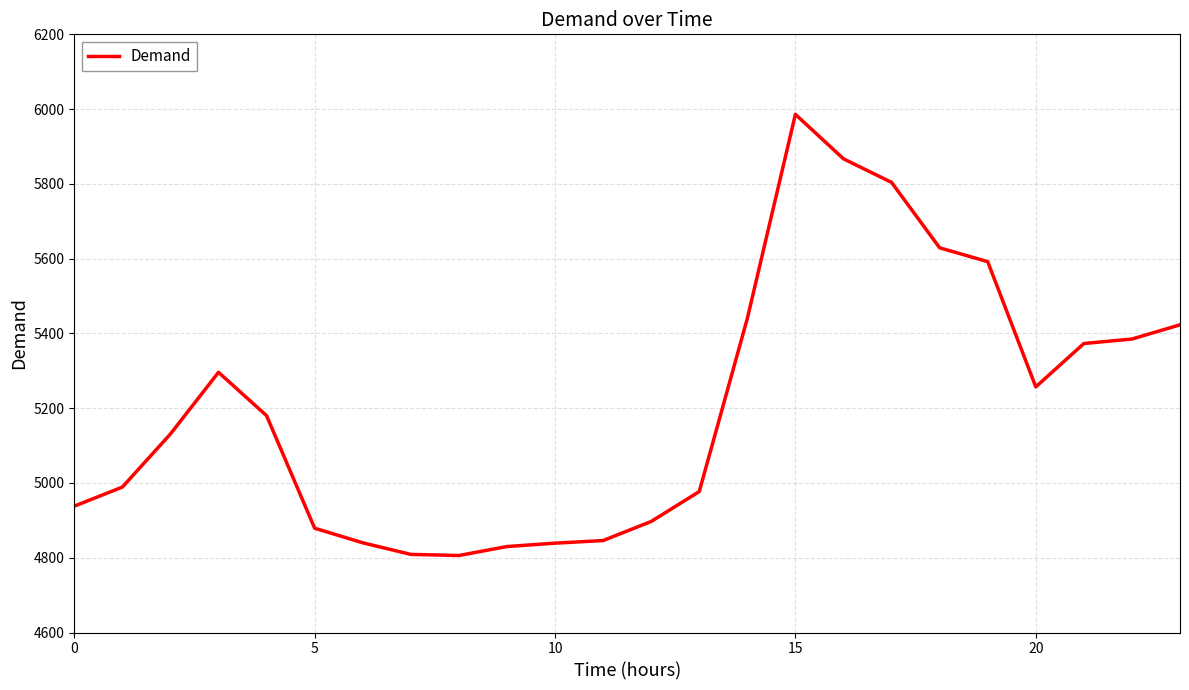

What is the greatest value displayed?

5986